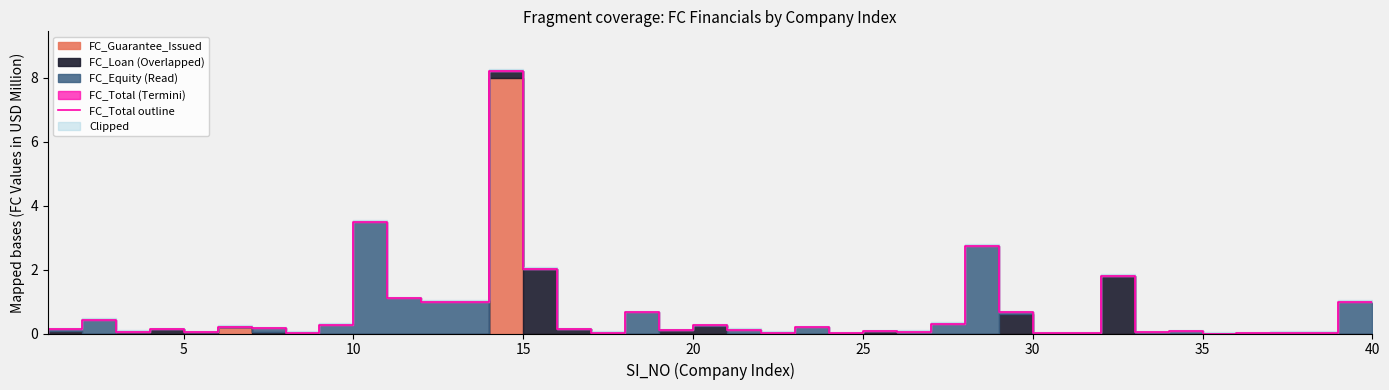

Reading left to right, extract all data points from this chart.

0.0	0.1	0.4	0.0	0.1	0.0	0.2	0.2	0.0	0.3	3.5	1.1	1.0	1.0	8.2	2.0	0.1	0.0	0.7	0.1	0.3	0.1	0.0	0.2	0.0	0.1	0.1	0.3	2.7	0.7	0.0	0.0	1.8	0.0	0.1	0.0	0.0	0.0	0.0	1.0